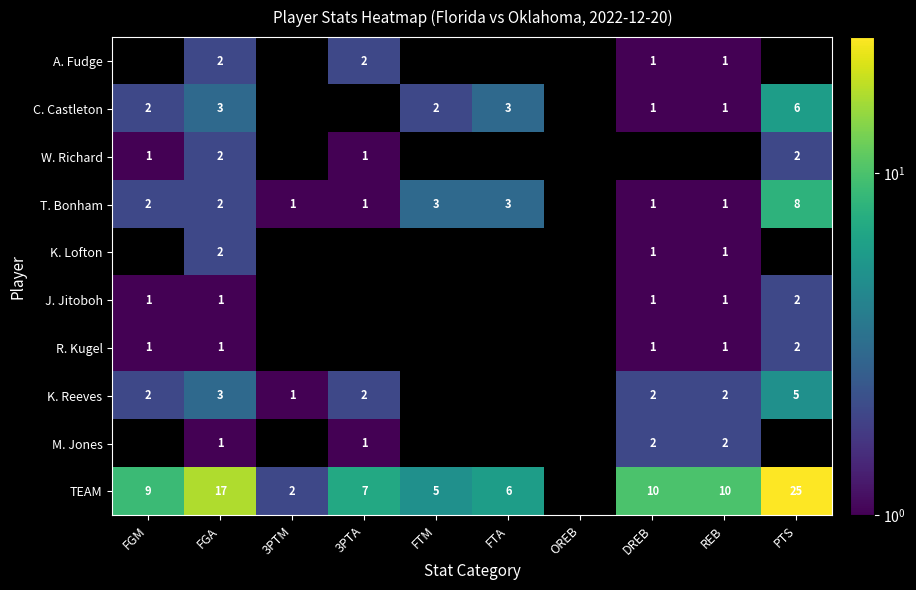

Is it true that T. Bonham equals 1 at FGM?

False